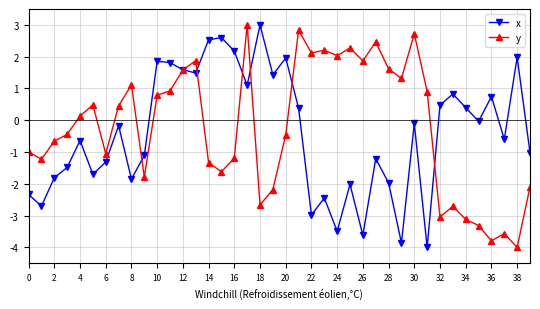

What is the average value of the x series?

-0.4